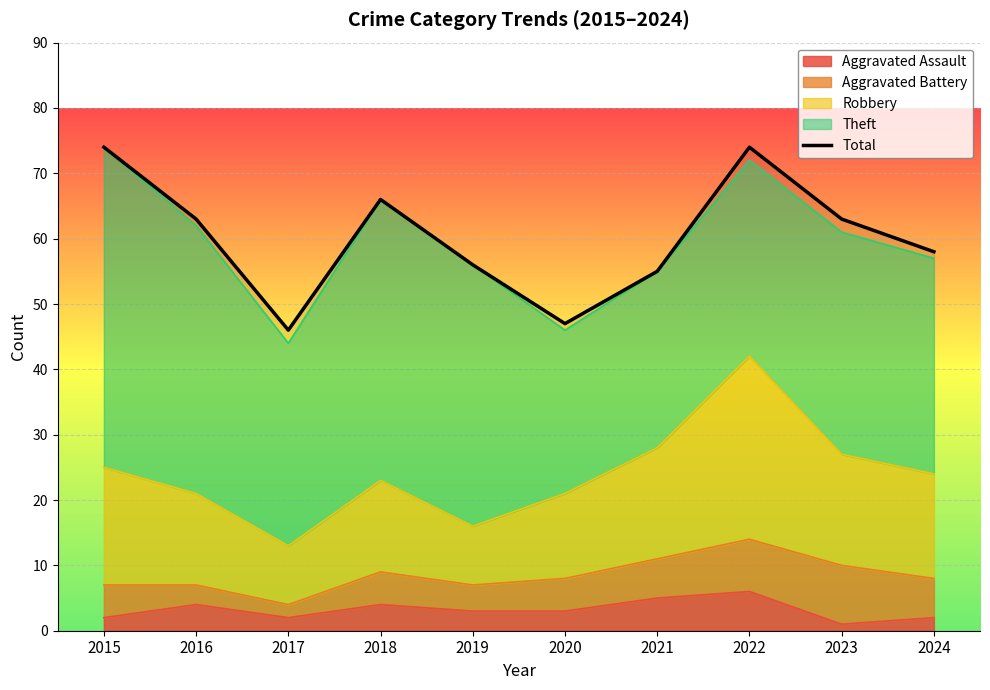

Is it true that the value at 2024 is 58?

True